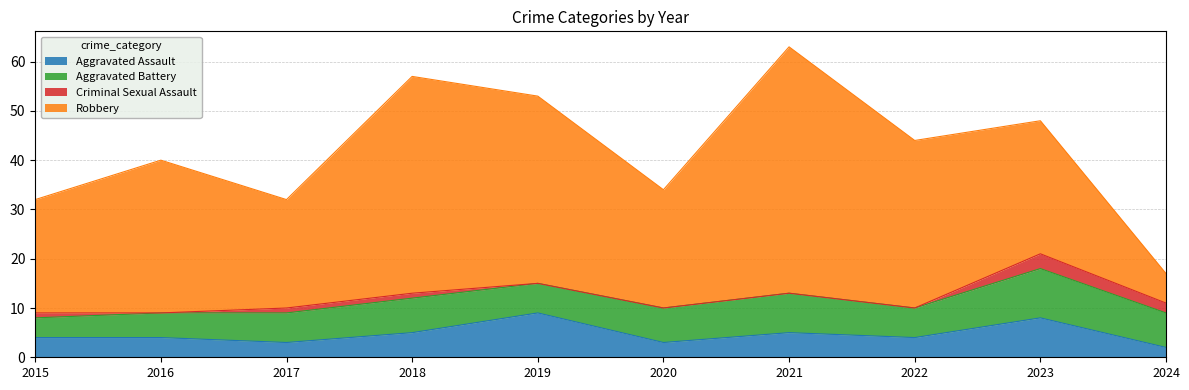

What is the value of the Aggravated Battery point at the 8th from the left?

6